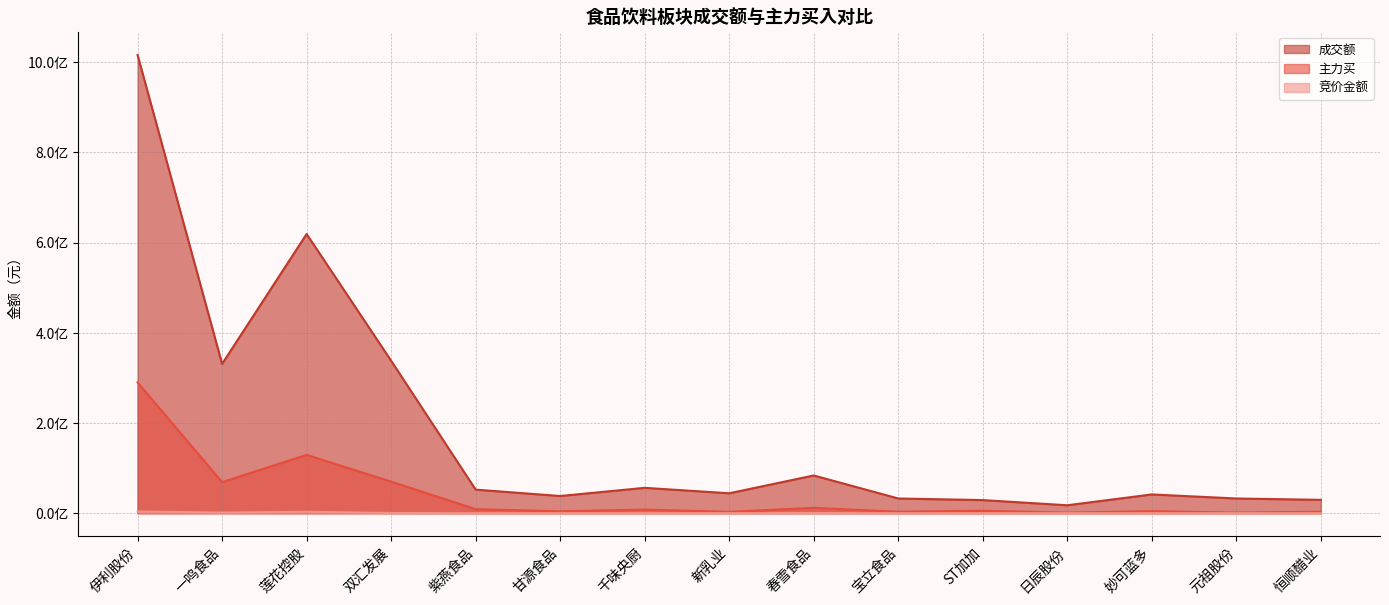

How many lines are shown in the chart?

3